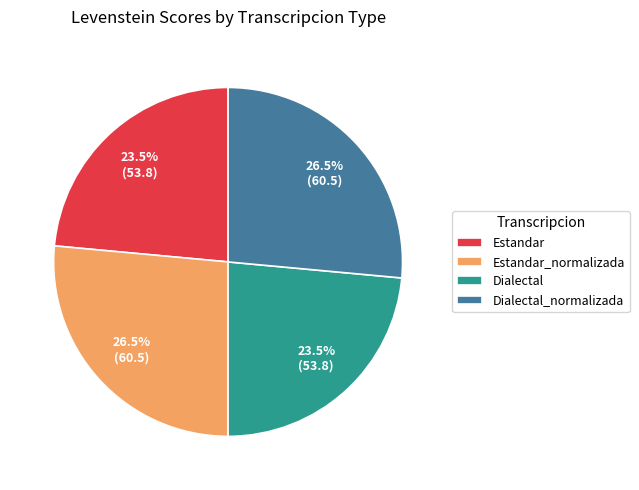

To the nearest percent, what is the average slice percentage?

25%